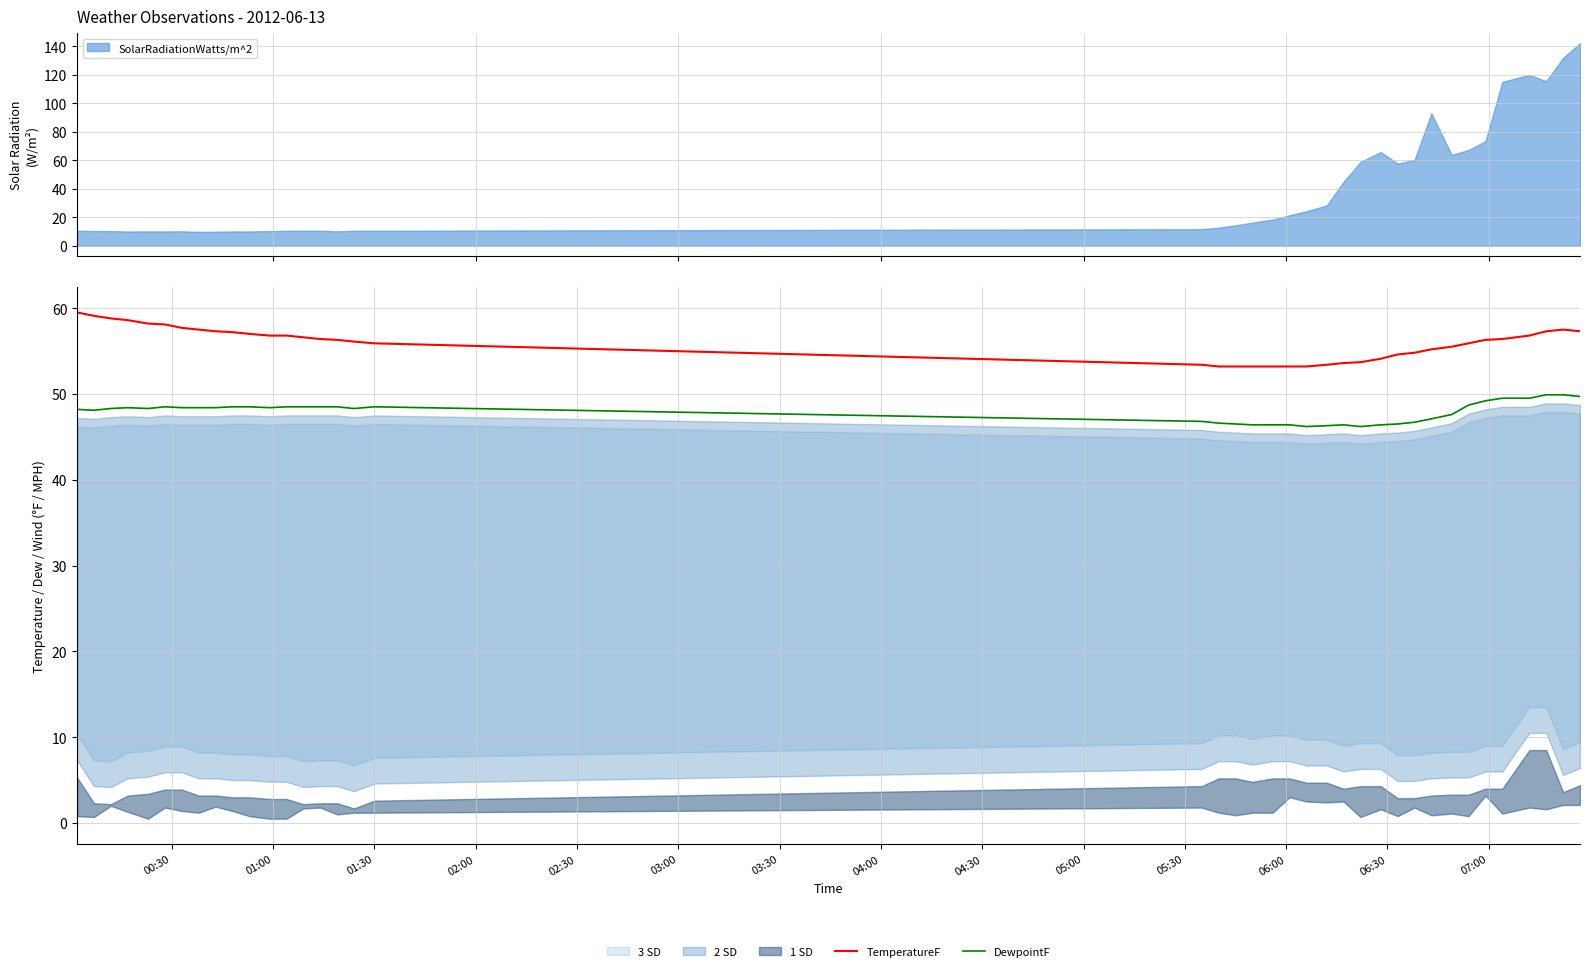

What is the minimum value for TemperatureF?

53.2